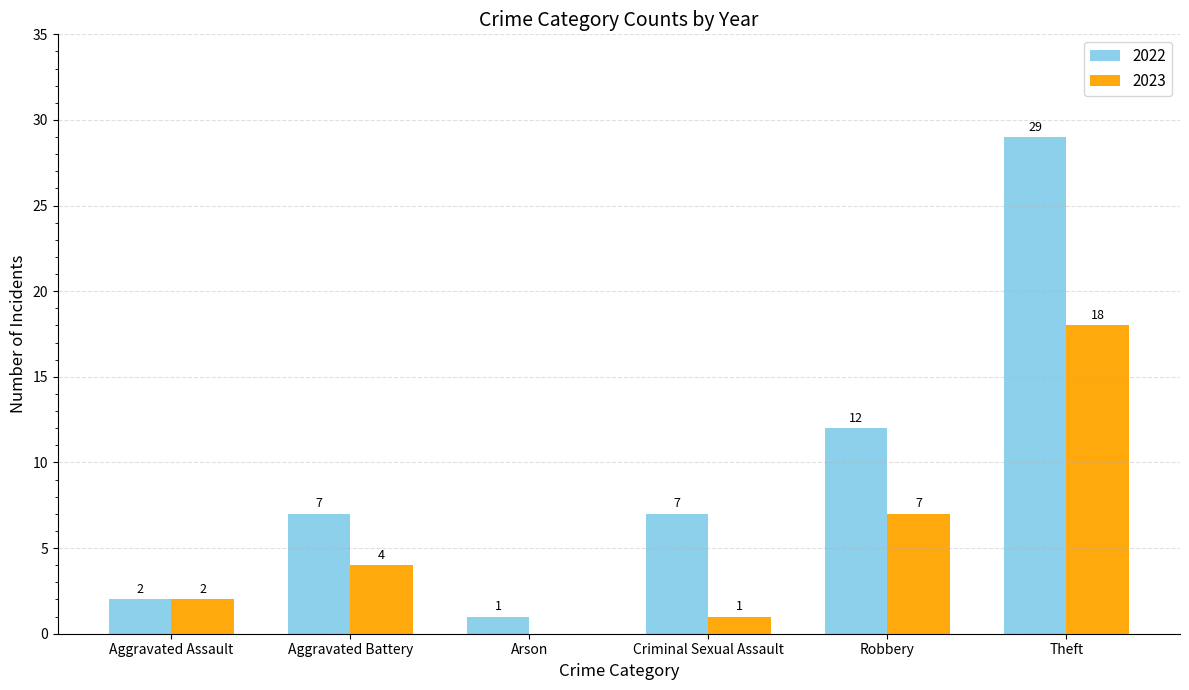

What are all the series names shown in the legend?

2022, 2023